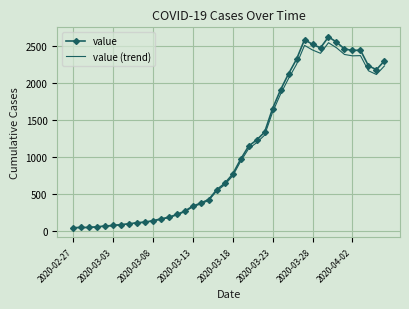

What is the difference between the maximum and second lowest values in the value (trend) series?

2486.1